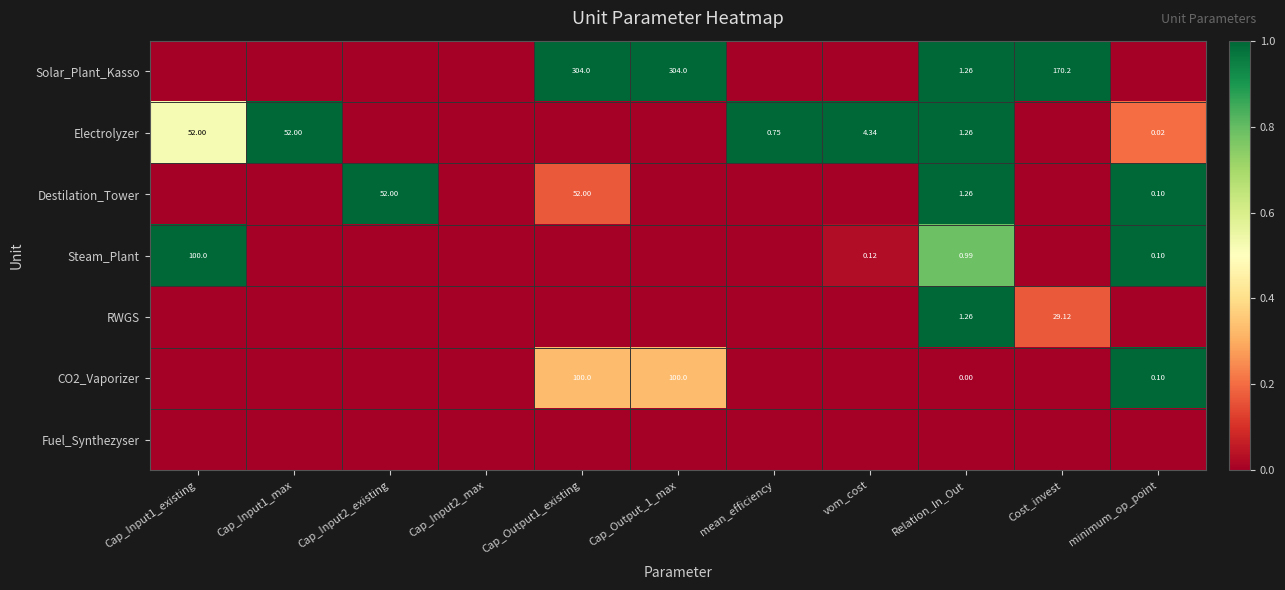

The value of Electrolyzer at Cost_invest is 0.0. True or false?

True